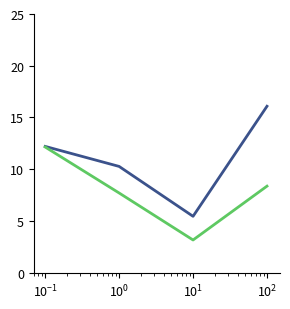

How many lines are shown in the chart?

2